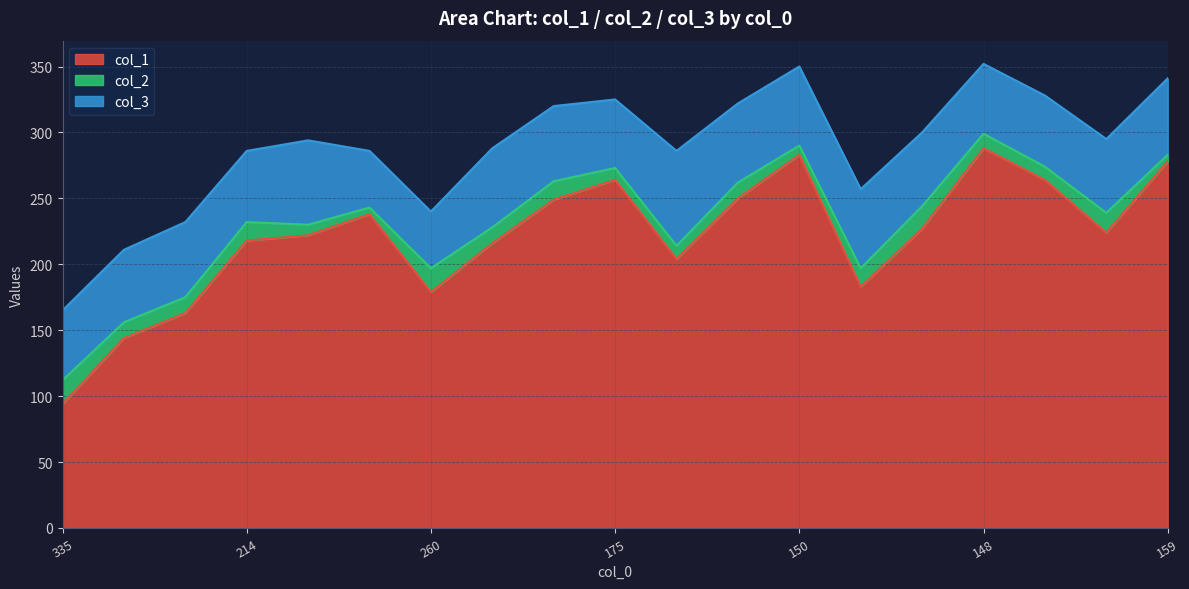

Is the value of col_3 at 268 greater than the value of col_1 at 175?

No